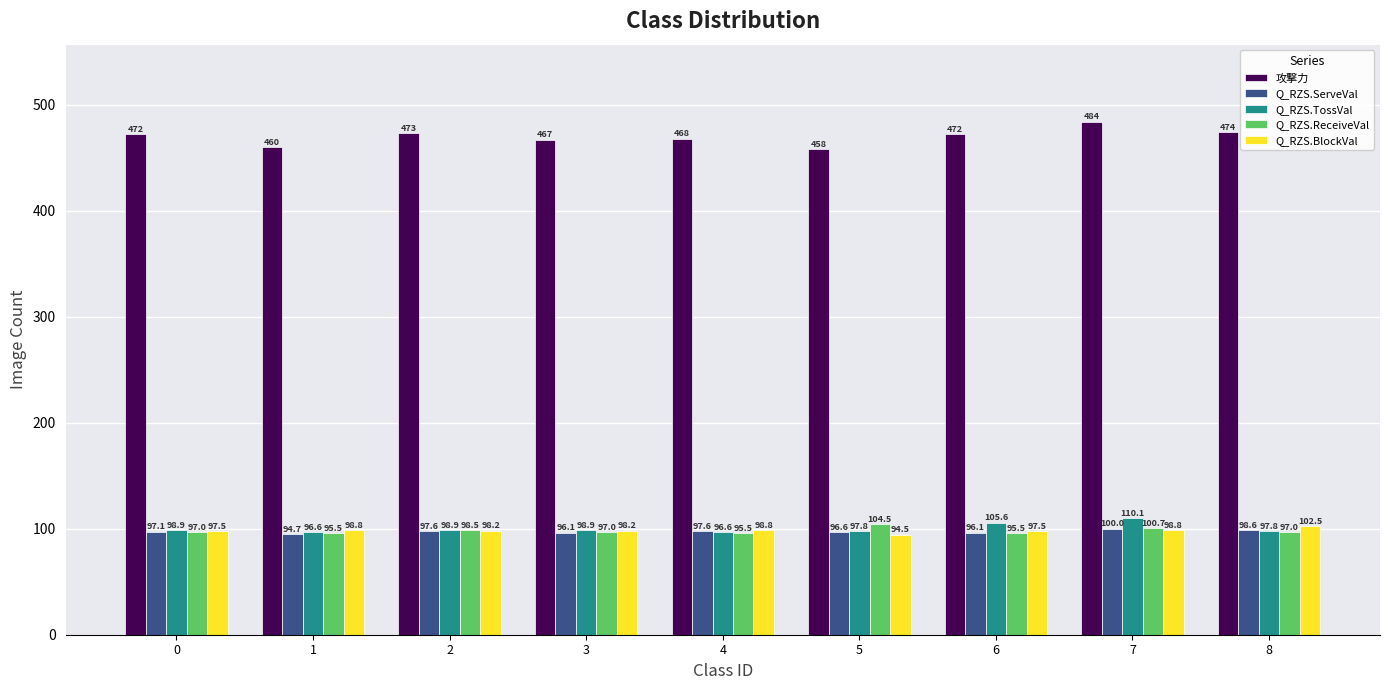

What is the greatest value displayed?

484.0